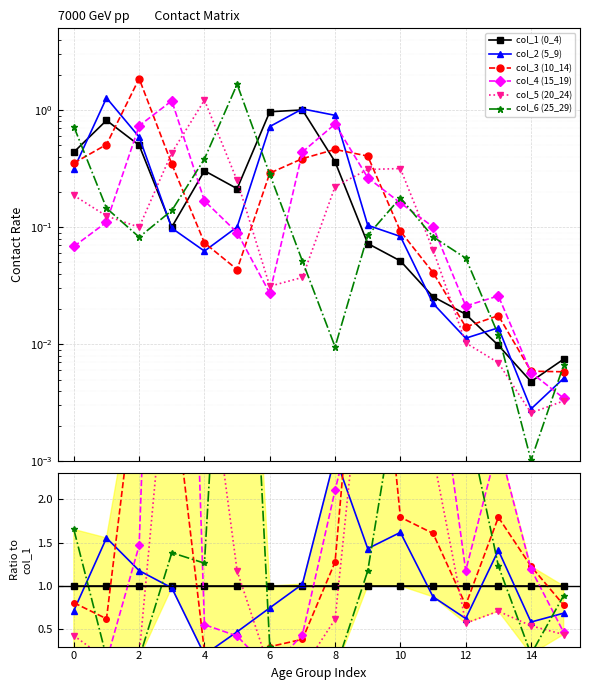

What are all the series names shown in the legend?

col_1 (0_4), col_2 (5_9), col_3 (10_14), col_4 (15_19), col_5 (20_24), col_6 (25_29)